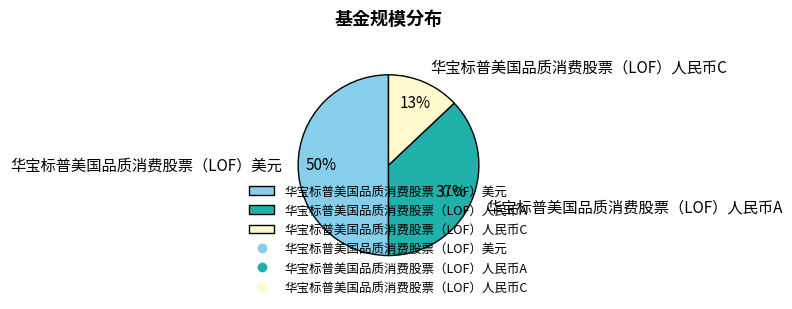

Between 华宝标普美国品质消费股票（LOF）人民币A and 华宝标普美国品质消费股票（LOF）美元, which is larger?

华宝标普美国品质消费股票（LOF）美元